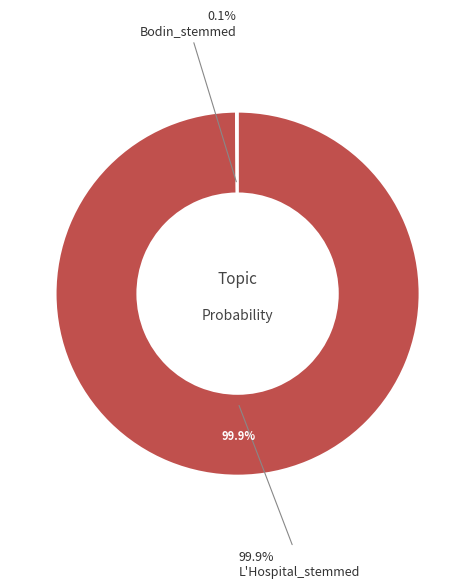

Which category has the smallest portion of the pie?

Bodin_stemmed